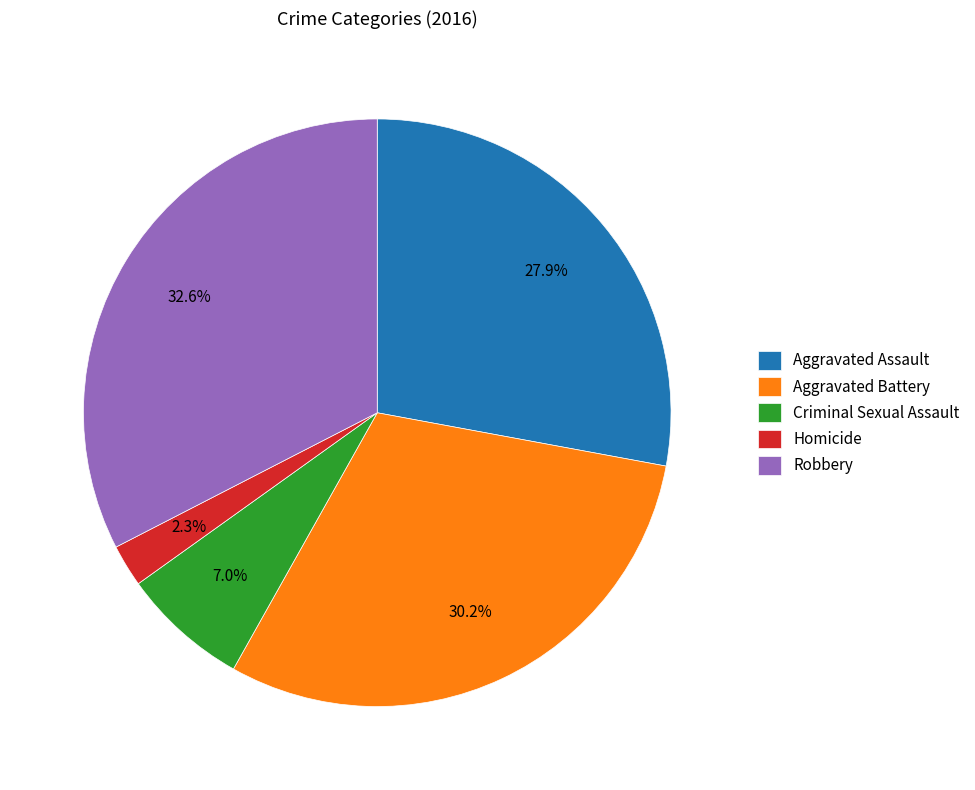

Which slice is the smallest?

Homicide